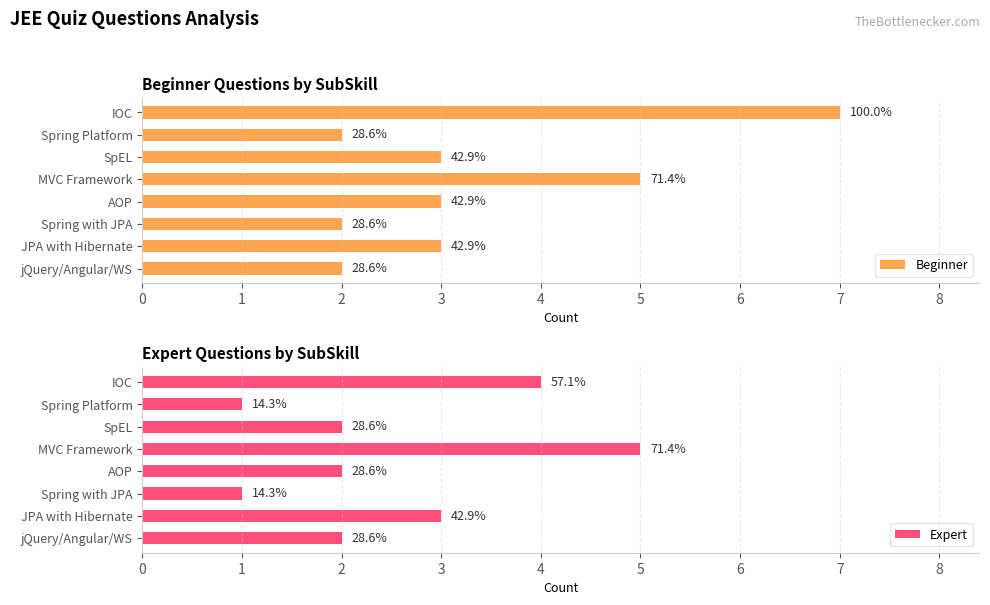

Reading left to right, extract all data points from this chart.

Beginner: 7	2	3	5	3	2	3	2
Expert: 4	1	2	5	2	1	3	2